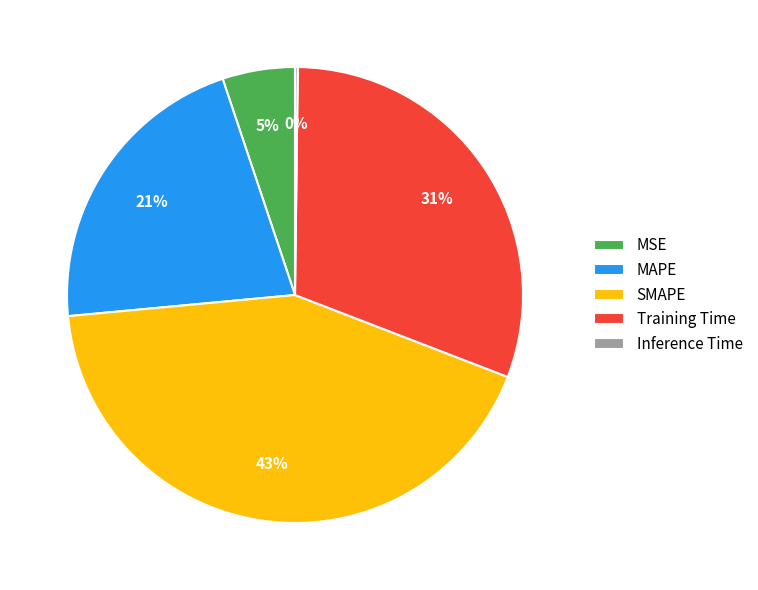

Which has a higher value, Training Time or SMAPE?

SMAPE